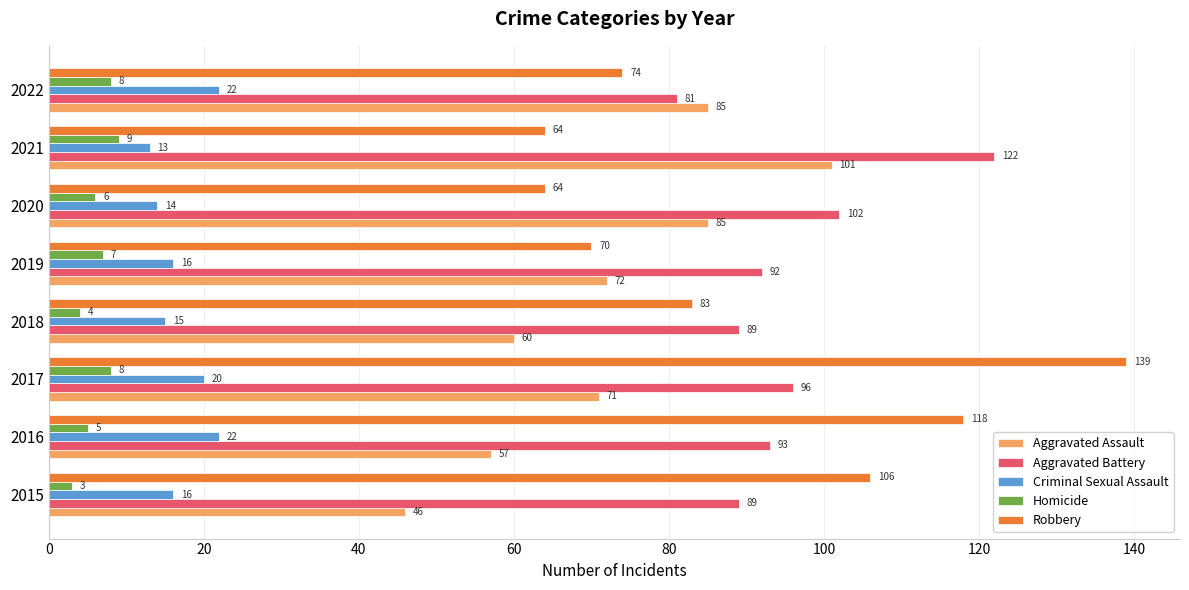

What value does the Criminal Sexual Assault series have at 2022?

22